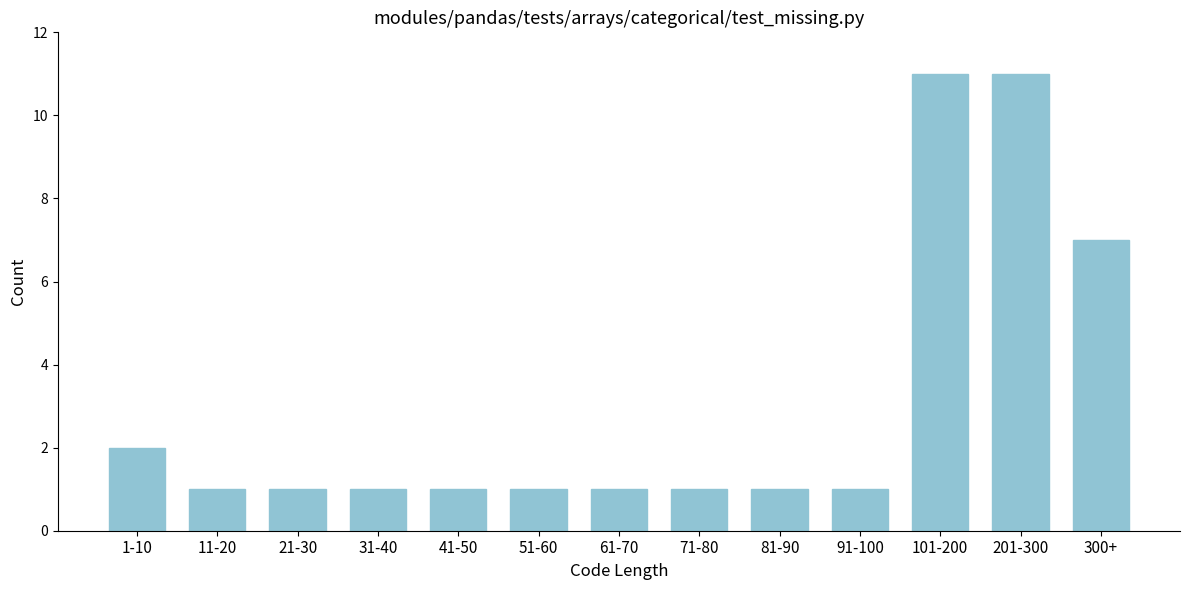

Reading left to right, extract all data points from this chart.

2	1	1	1	1	1	1	1	1	1	11	11	7